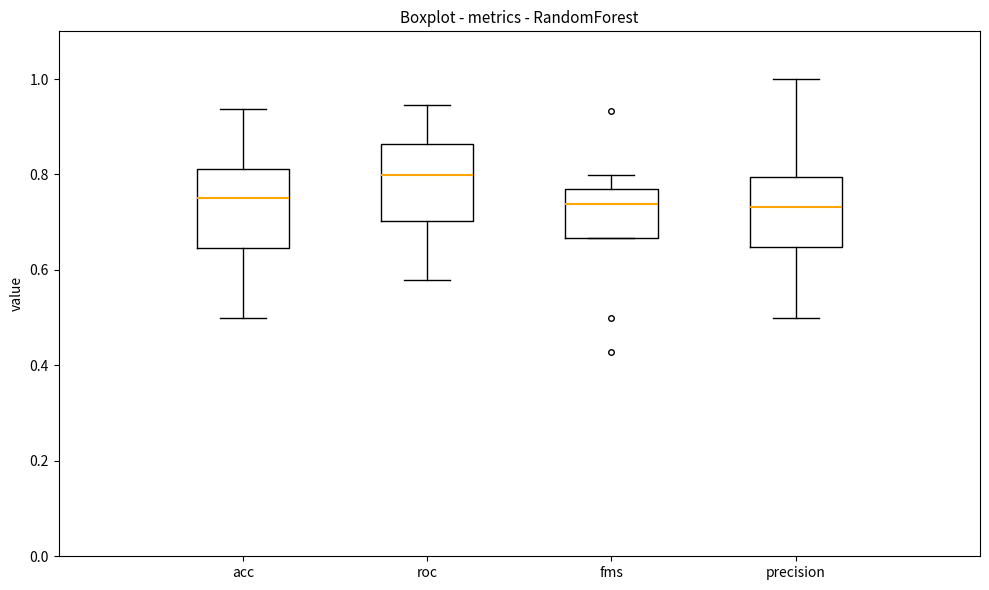

Reading left to right, transcribe this box plot: for each box, give where its median line is, the range the box spans, and where its two whiskers end, as read against the y-axis. The values are not printed on the chart, so give them approximately, as read against the axis.

acc: median 0.76, box 0.64 to 0.82, whiskers 0.50 to 0.94
roc: median 0.80, box 0.70 to 0.86, whiskers 0.58 to 0.94
fms: median 0.74, box 0.66 to 0.76, whiskers 0.66 to 0.80
precision: median 0.74, box 0.64 to 0.80, whiskers 0.50 to 1.00